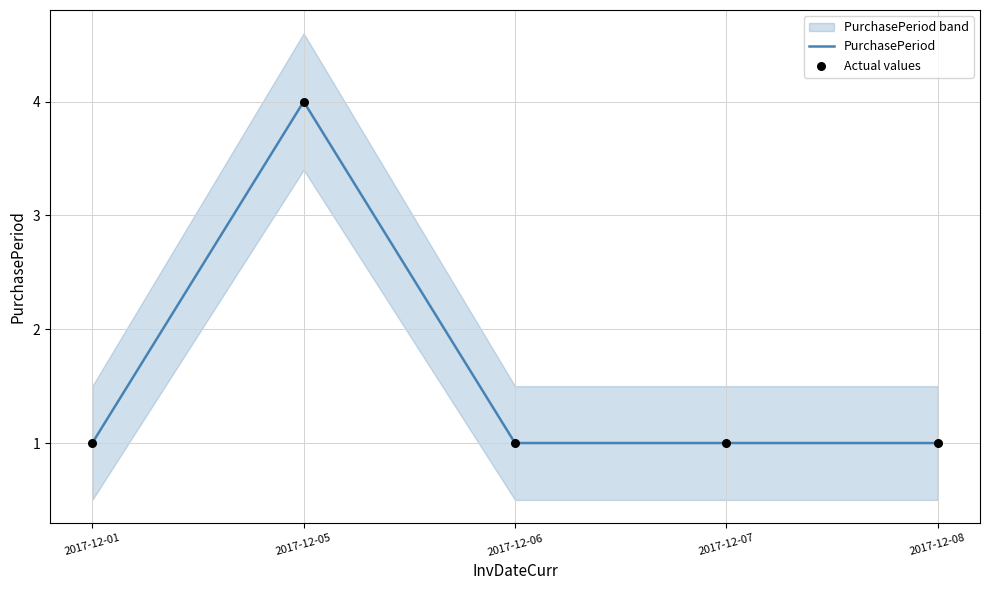

Is the value of PurchasePeriod at 2017-12-07 greater than the value of Actual values at 2017-12-05?

No